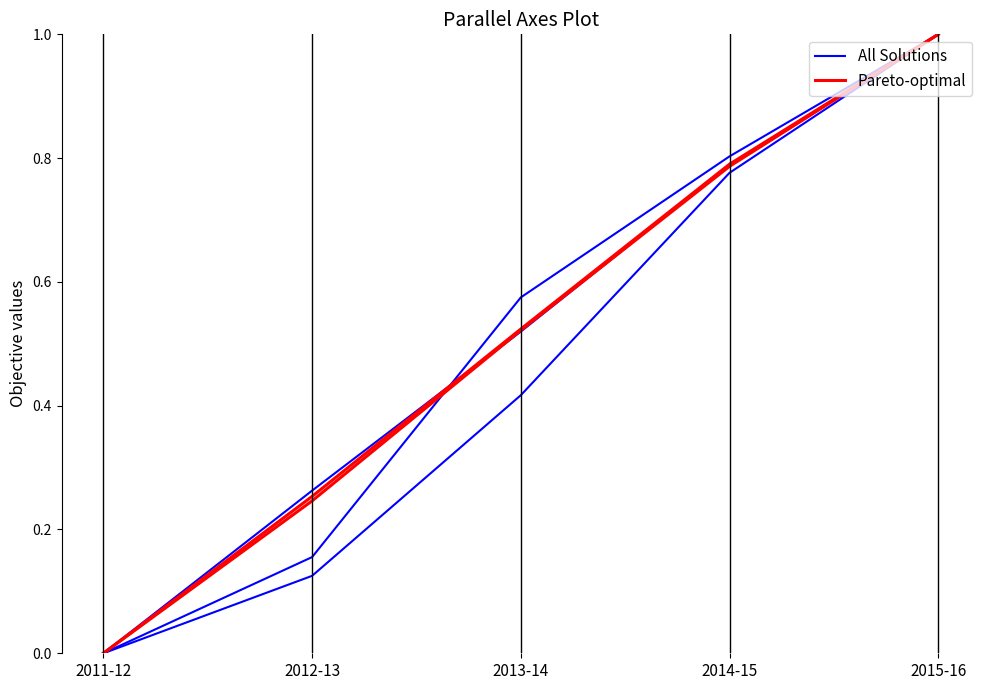

Reading right to left, what are all the values shown in this chart?

All Solutions: 1.0	0.8	0.4	0.1	0.0
Pareto-optimal: 1.0	0.8	0.5	0.3	0.0